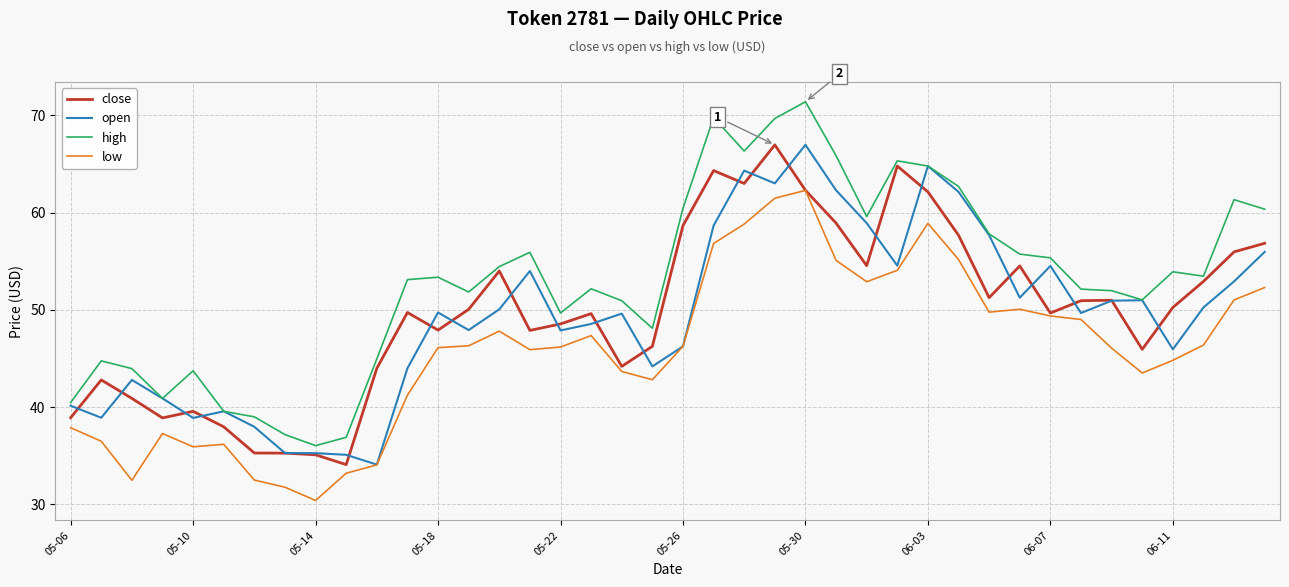

Which series has the largest range (max minus min)?

high